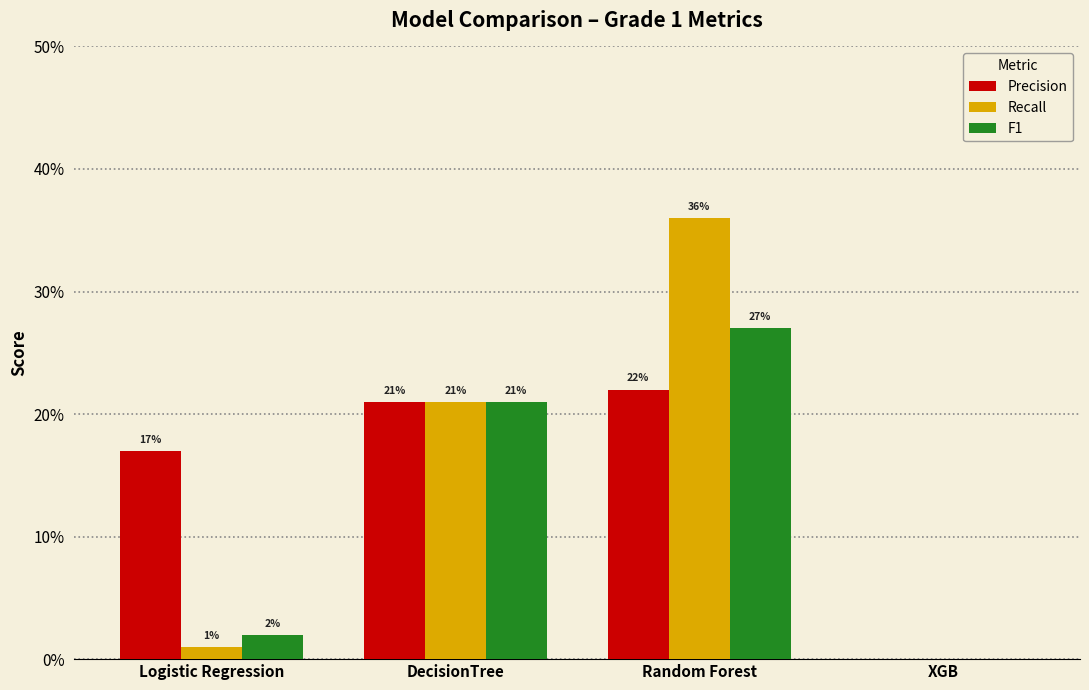

What is the label of the 3rd bar from the left?

Random Forest